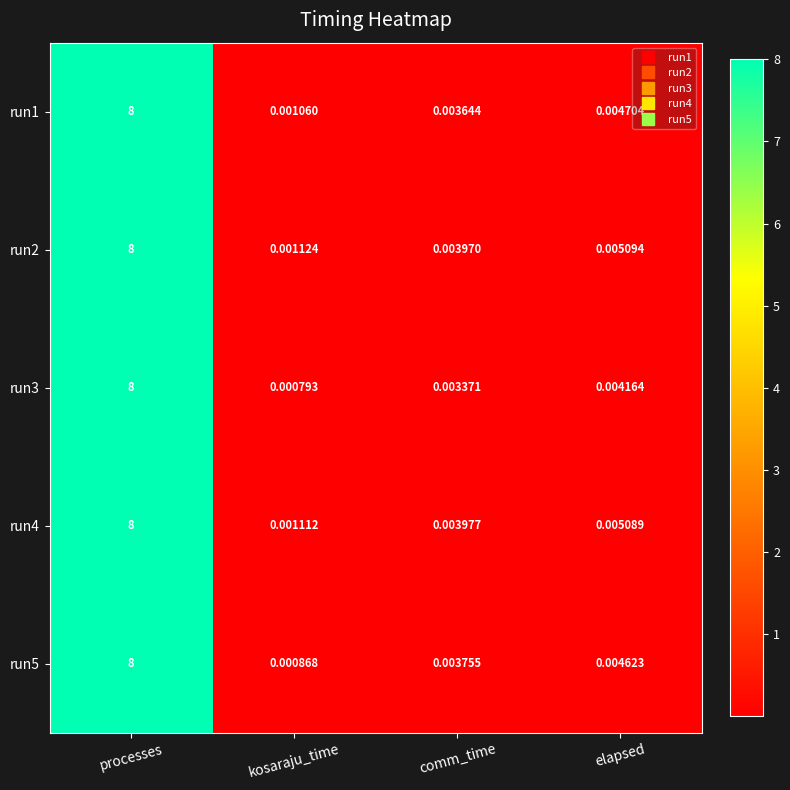

Which label corresponds to the smallest value in the chart?

kosaraju_time